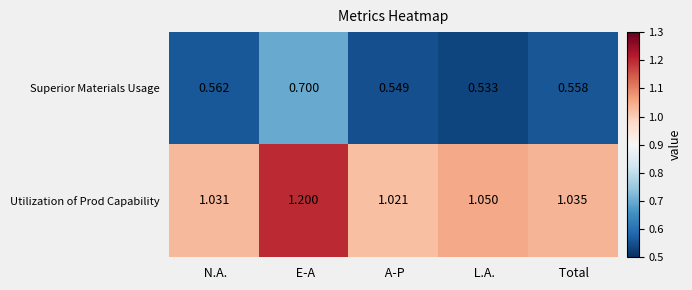

List the labels in order of Superior Materials Usage value, smallest first.

 L.A.,  A-P,  Total,  N.A.,  E-A